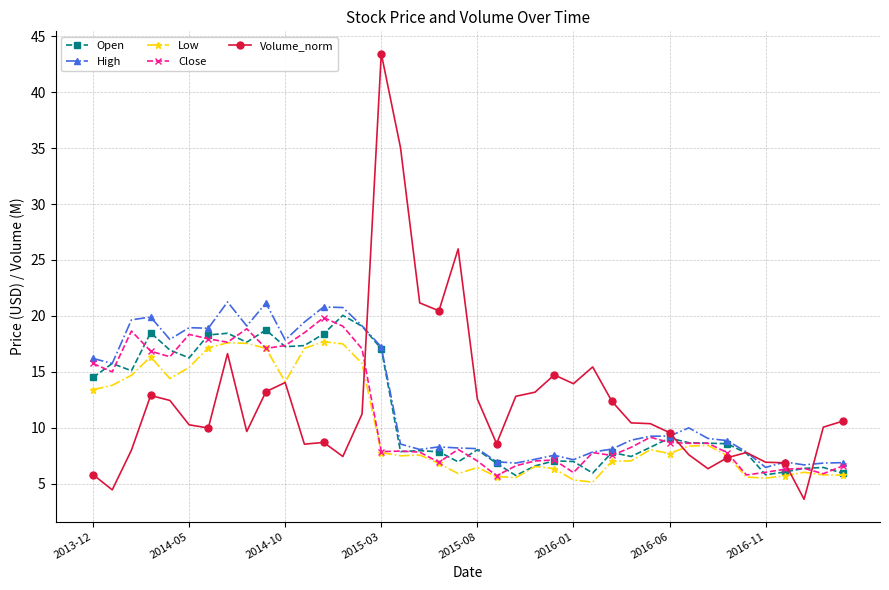

What is the value of the Open point at the 19th from the left?

7.9